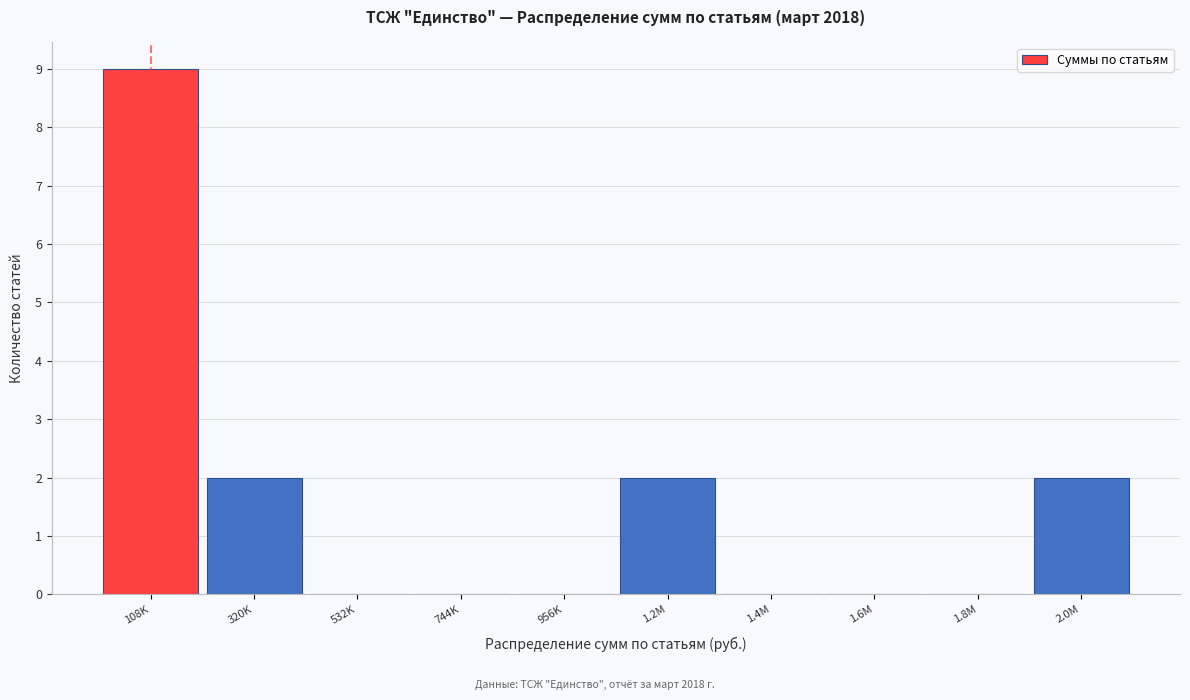

Reading left to right, transcribe all the data shown in this chart.

108K=9	320K=2	532K=0	744K=0	956K=0	1.2M=2	1.4M=0	1.6M=0	1.8M=0	2.0M=2